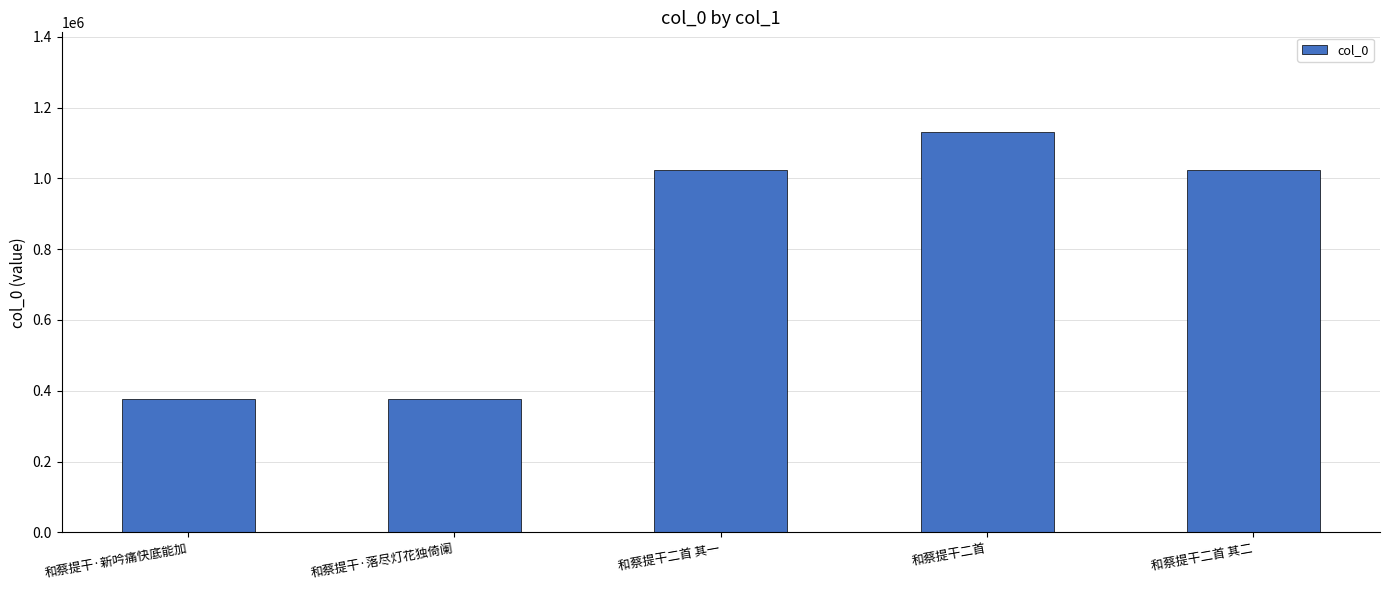

What is the smallest value displayed?

378094